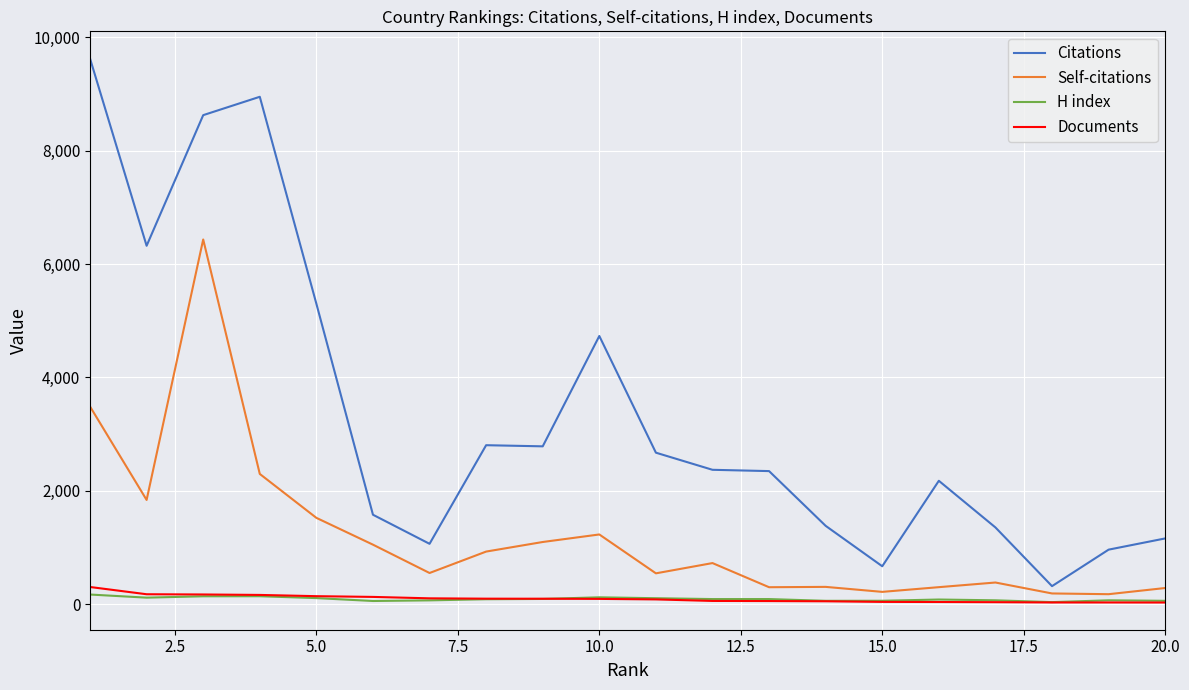

What is the maximum value shown in the chart?

9627